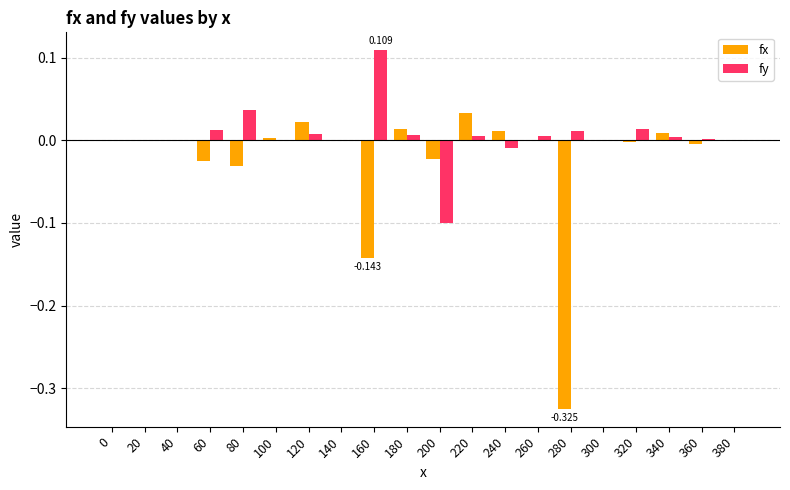

Which series has the largest total across all categories?

fy